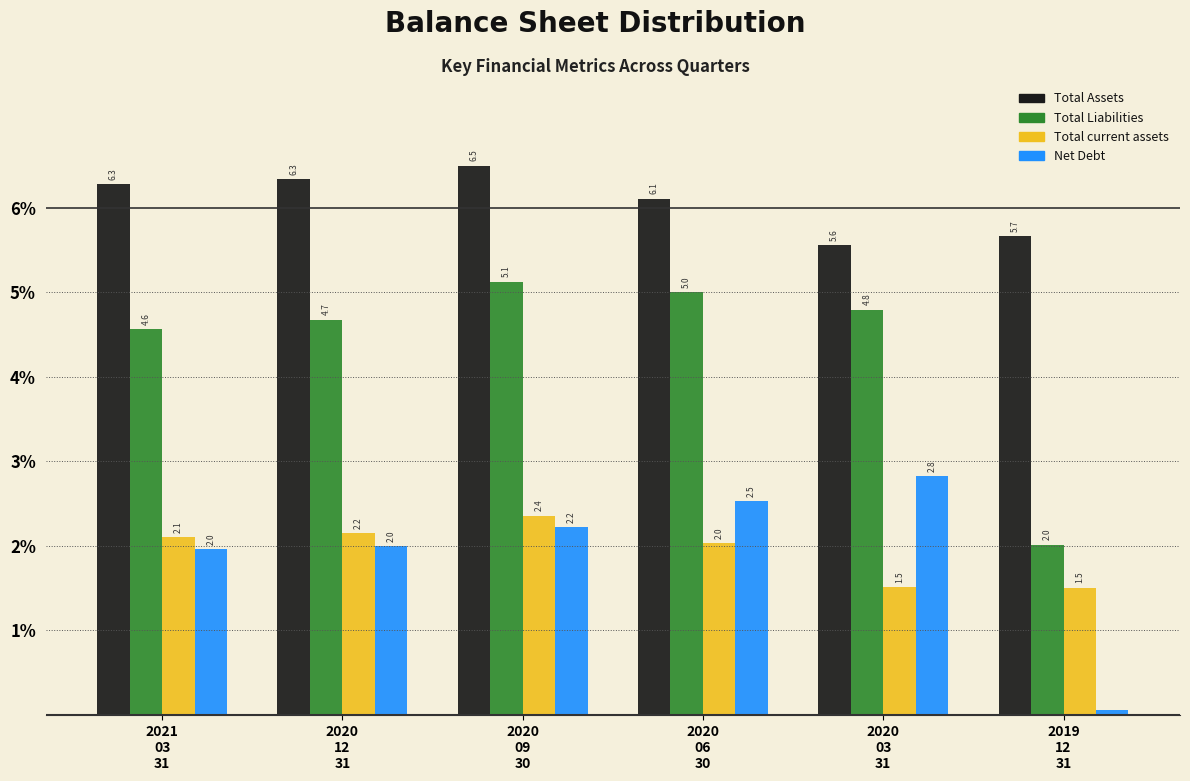

Which series has the largest total across all categories?

Total Assets